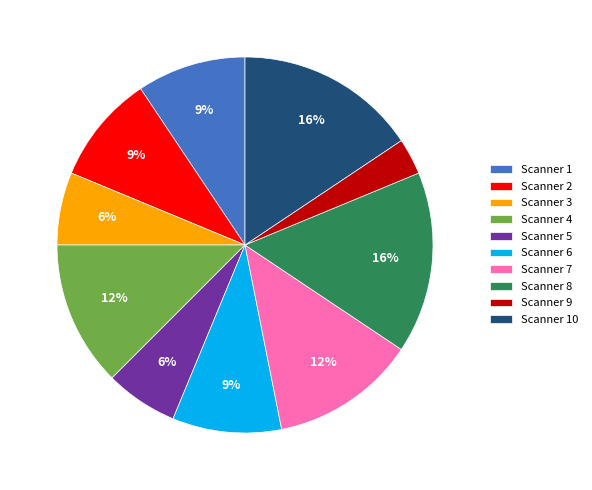

To the nearest percent, what is the average slice percentage?

10%